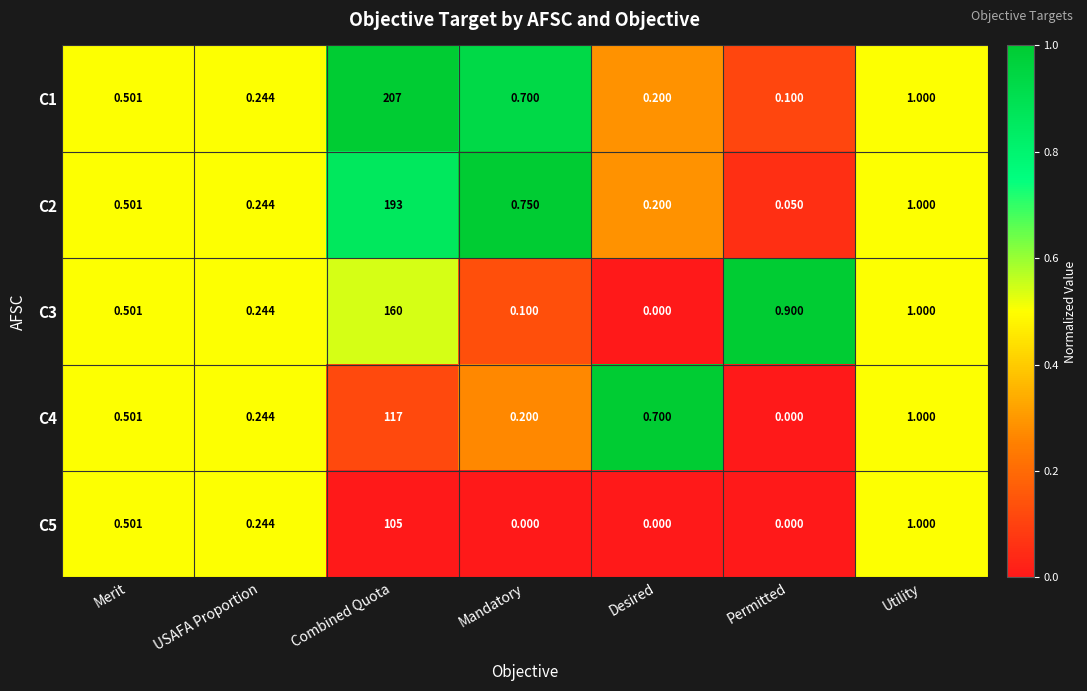

List the labels in order of C1 value, largest first.

Combined Quota, Utility, Mandatory, Merit, USAFA Proportion, Desired, Permitted